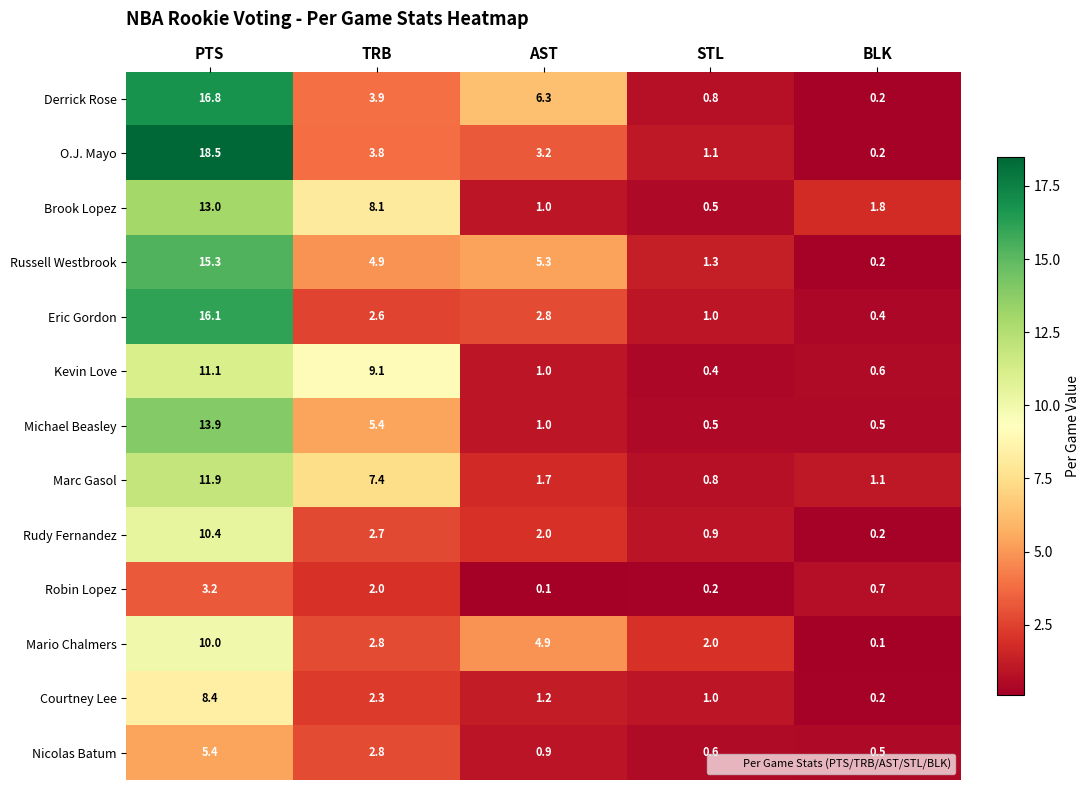

What is the sum of all O.J. Mayo values?

26.8